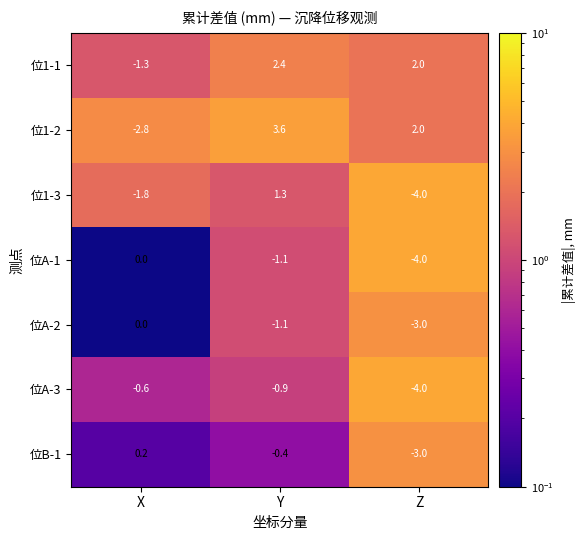

Where does the 位1-3 series first go above -1?

Y